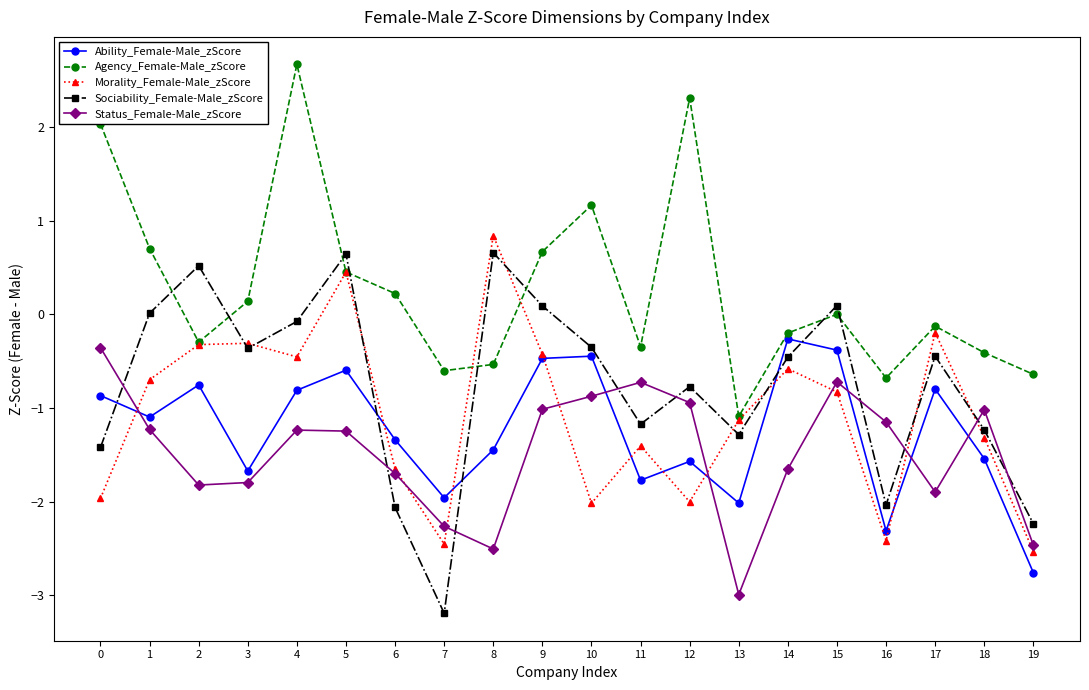

How many negative values does the Morality_Female-Male_zScore series have?

18